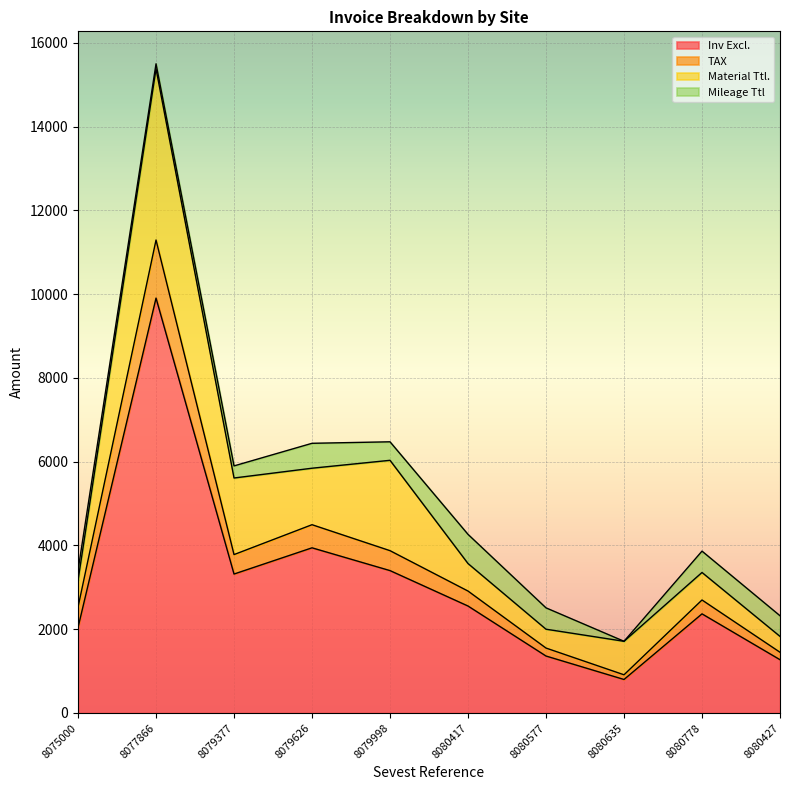

List the labels in order of Inv Excl. value, largest first.

8077866, 8079626, 8079998, 8079377, 8080417, 8080778, 8075000, 8080577, 8080427, 8080635